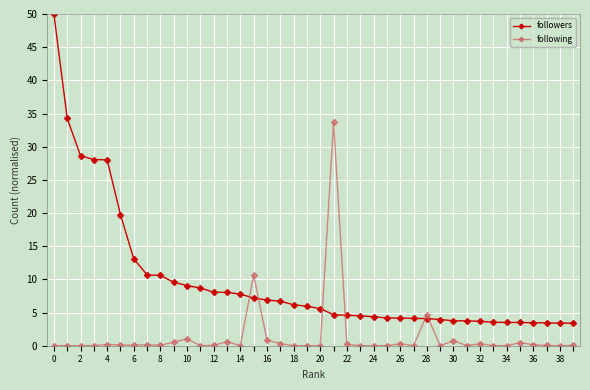

Which series has the widest spread of values?

followers